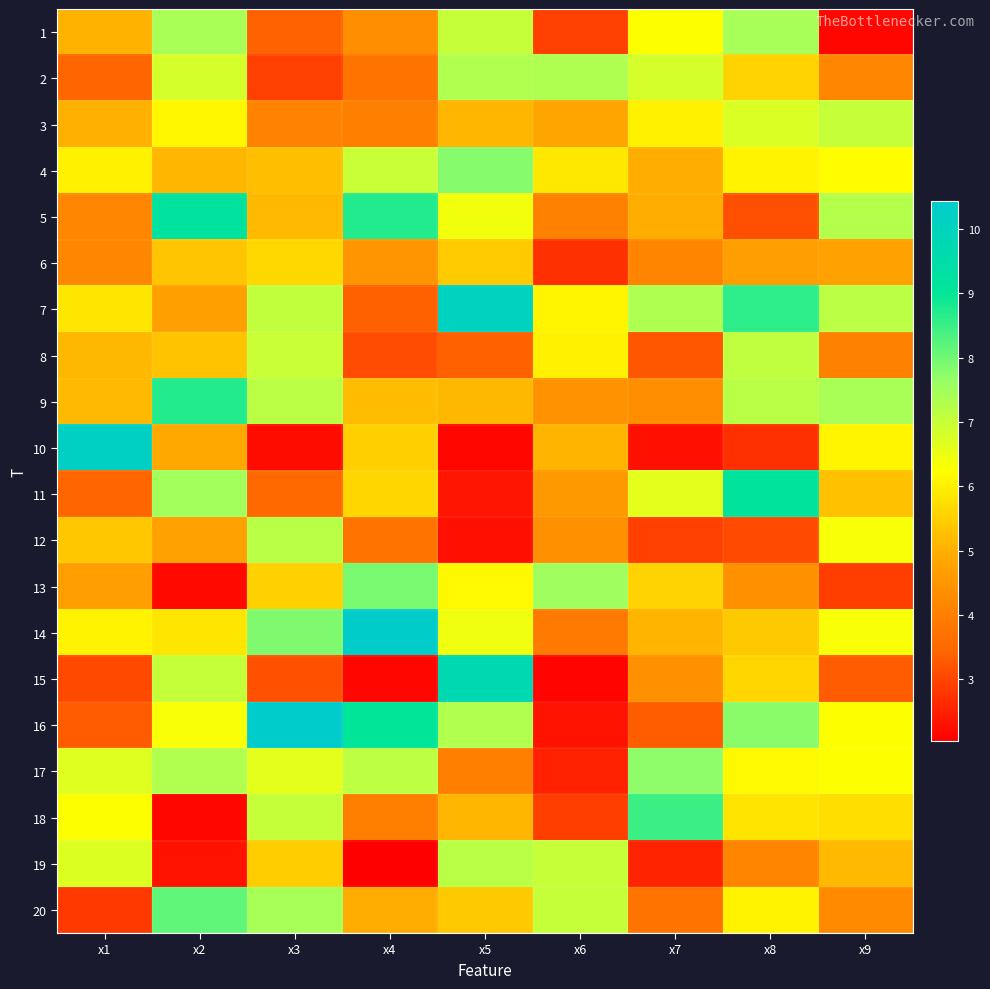

Reading left to right, what are all the values shown in this chart?

1: x1=5.0	x2=7.4	x3=3.4	x4=4.3	x5=7.0	x6=2.9	x7=6.2	x8=7.4	x9=2.1
2: x1=3.5	x2=6.8	x3=2.9	x4=3.7	x5=7.3	x6=7.3	x7=6.8	x8=5.6	x9=4.2
3: x1=5.0	x2=6.1	x3=4.1	x4=4.0	x5=5.1	x6=4.9	x7=6.0	x8=6.8	x9=7.0
4: x1=6.0	x2=5.1	x3=5.2	x4=7.0	x5=7.8	x6=5.9	x7=5.0	x8=6.0	x9=6.2
5: x1=4.2	x2=9.2	x3=5.2	x4=8.7	x5=6.4	x6=4.0	x7=5.0	x8=3.1	x9=7.3
6: x1=4.1	x2=5.3	x3=5.6	x4=4.5	x5=5.4	x6=2.7	x7=4.1	x8=4.7	x9=4.7
7: x1=5.9	x2=4.7	x3=7.1	x4=3.4	x5=10.1	x6=6.1	x7=7.3	x8=8.6	x9=7.2
8: x1=5.1	x2=5.3	x3=7.0	x4=3.1	x5=3.4	x6=6.0	x7=3.2	x8=7.1	x9=4.1
9: x1=5.2	x2=8.7	x3=7.2	x4=5.2	x5=5.1	x6=4.4	x7=4.3	x8=7.2	x9=7.4
10: x1=10.2	x2=4.9	x3=2.2	x4=5.5	x5=2.1	x6=5.1	x7=2.3	x8=2.7	x9=6.1
11: x1=3.5	x2=7.5	x3=3.5	x4=5.6	x5=2.4	x6=4.6	x7=6.6	x8=9.1	x9=5.3
12: x1=5.4	x2=4.7	x3=7.2	x4=3.7	x5=2.3	x6=4.4	x7=2.9	x8=3.1	x9=6.3
13: x1=4.7	x2=2.2	x3=5.5	x4=7.9	x5=6.1	x6=7.5	x7=5.6	x8=4.4	x9=2.9
14: x1=6.1	x2=5.9	x3=7.9	x4=10.4	x5=6.5	x6=3.9	x7=5.1	x8=5.4	x9=6.3
15: x1=3.0	x2=7.0	x3=3.2	x4=2.1	x5=9.7	x6=2.1	x7=4.4	x8=5.6	x9=3.3
16: x1=3.3	x2=6.3	x3=10.4	x4=9.0	x5=7.3	x6=2.3	x7=3.3	x8=7.8	x9=6.3
17: x1=6.7	x2=7.3	x3=6.6	x4=7.1	x5=4.0	x6=2.5	x7=7.7	x8=6.2	x9=6.2
18: x1=6.2	x2=2.1	x3=7.1	x4=4.0	x5=5.1	x6=2.9	x7=8.5	x8=5.8	x9=5.7
19: x1=6.7	x2=2.3	x3=5.5	x4=2.0	x5=7.2	x6=7.0	x7=2.6	x8=4.1	x9=5.2
20: x1=2.8	x2=8.2	x3=7.4	x4=4.9	x5=5.4	x6=7.0	x7=3.8	x8=6.1	x9=4.3